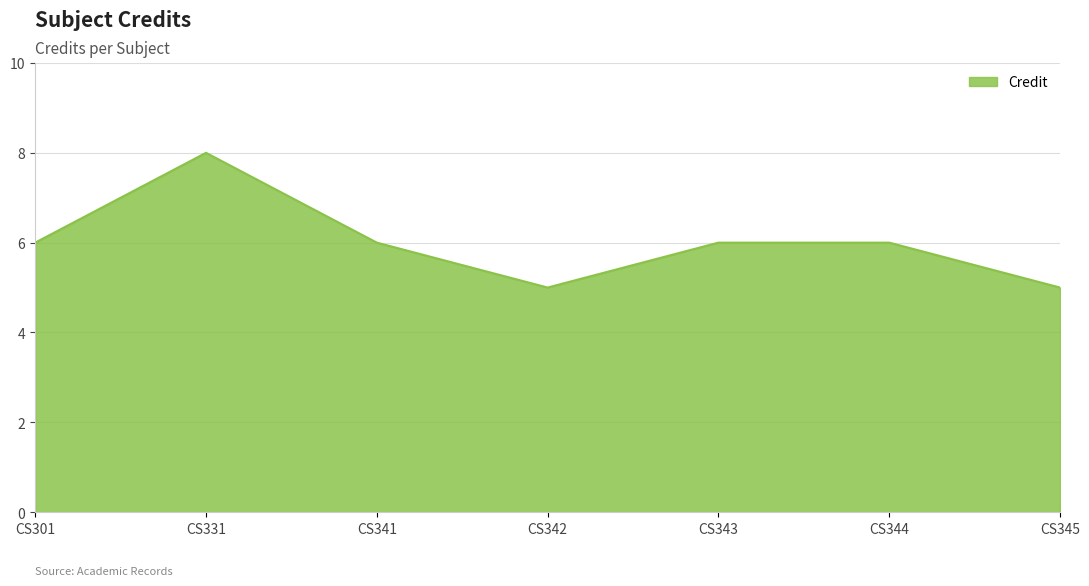

What is the maximum value shown in the chart?

8